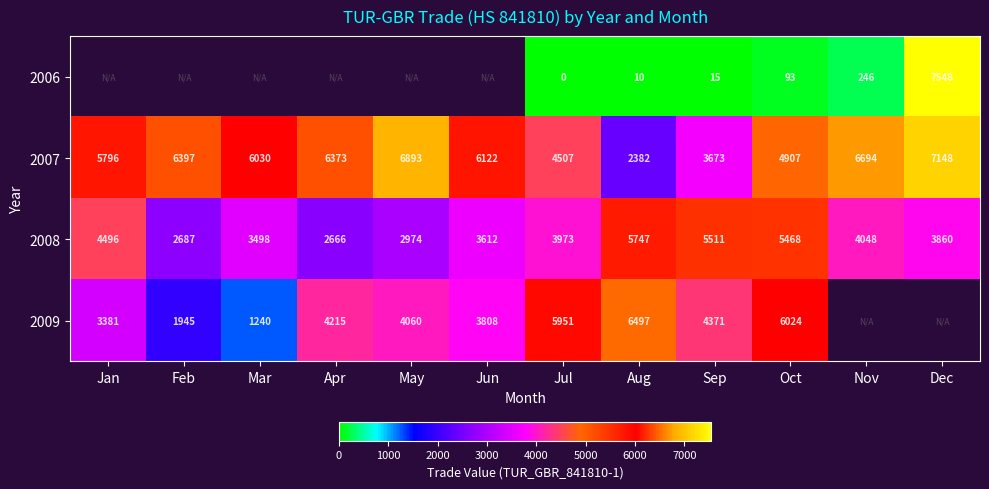

How many data points in 2008 are less than 3973?

6